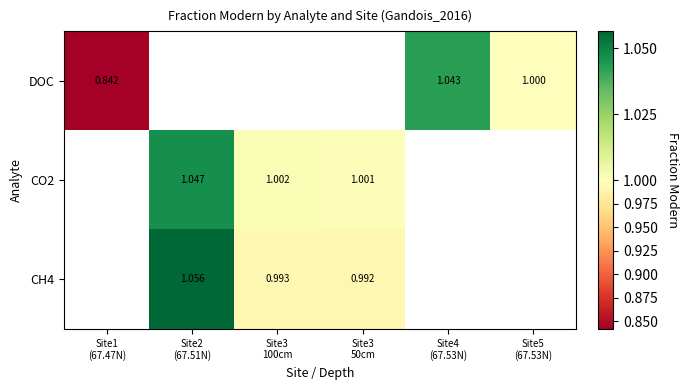

What is the greatest value displayed?

1.1